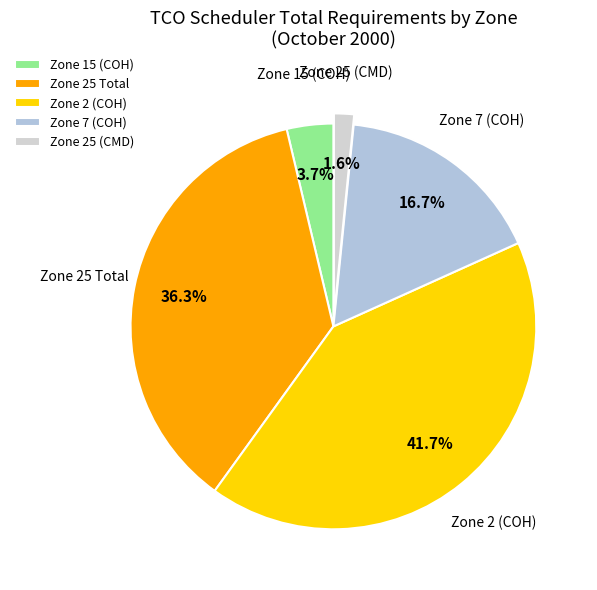

Is it true that Zone 7 (COH) is 24% of the pie?

False